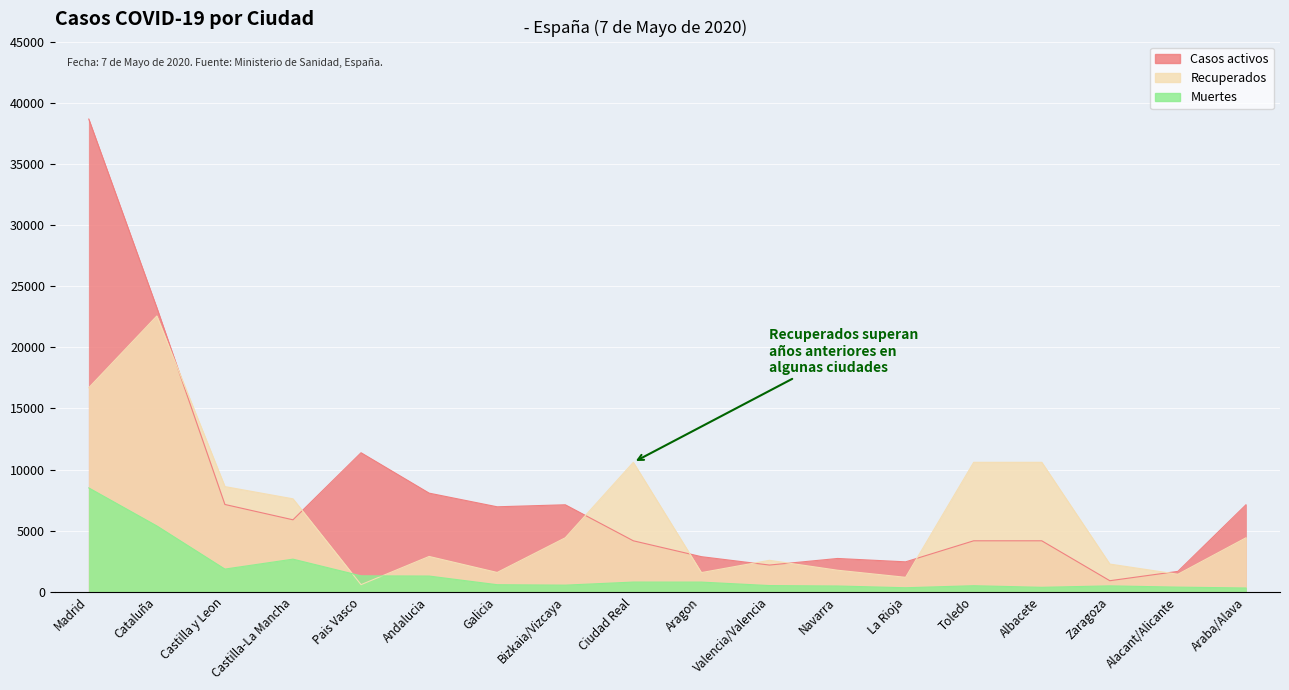

How many lines are shown in the chart?

3